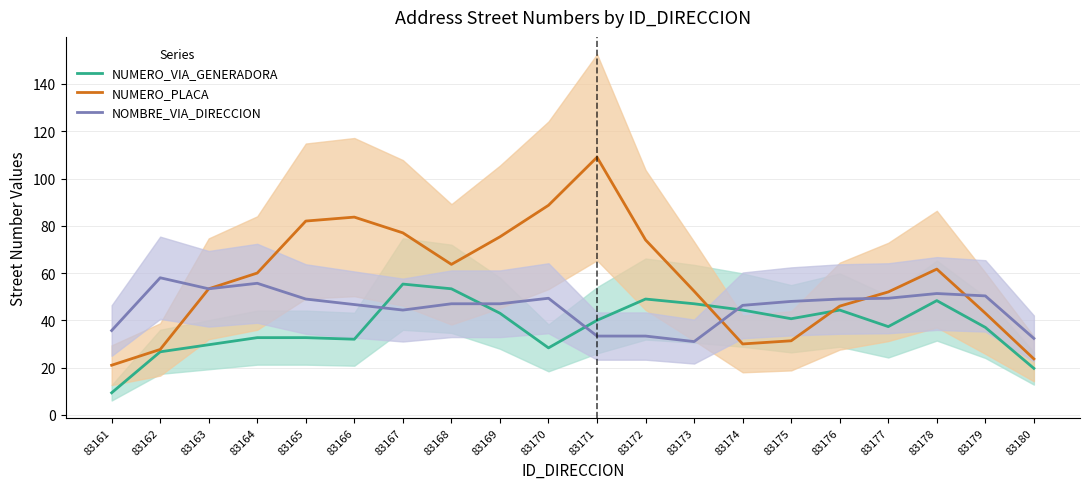

True or false: NUMERO_PLACA and NUMERO_VIA_GENERADORA intersect in this chart.

True